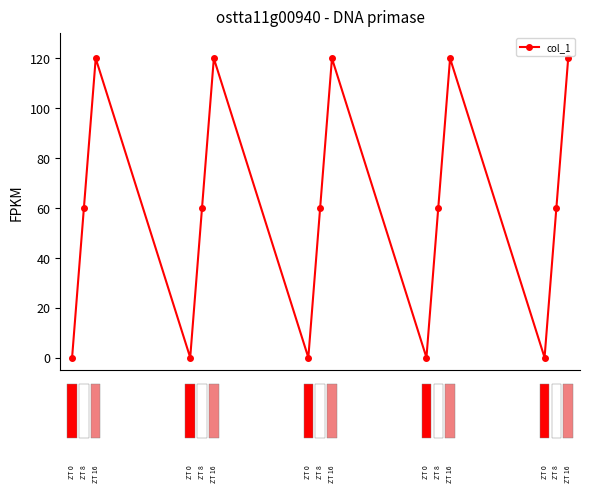

What is the value of the 5th point from the left?

60